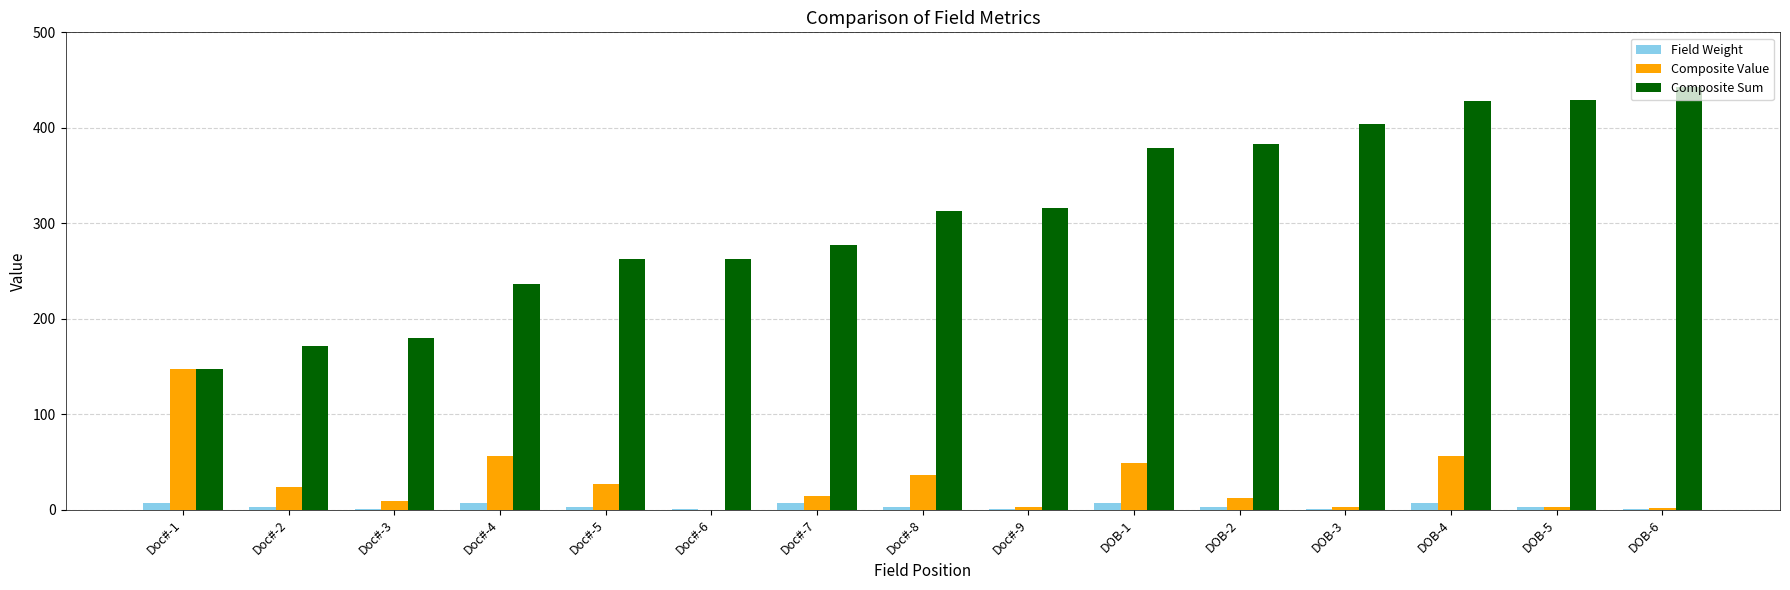

Is the value of Field Weight at Doc#-4 greater than the value of Composite Sum at Doc#-9?

No